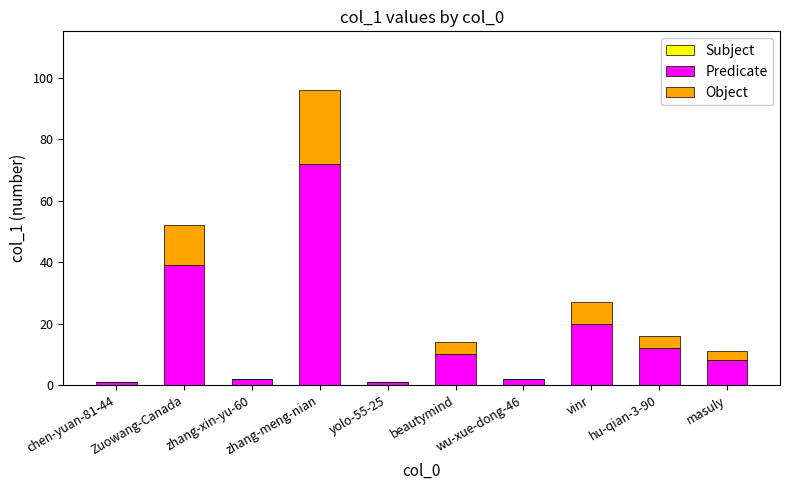

What is the highest value of the Predicate series?

72